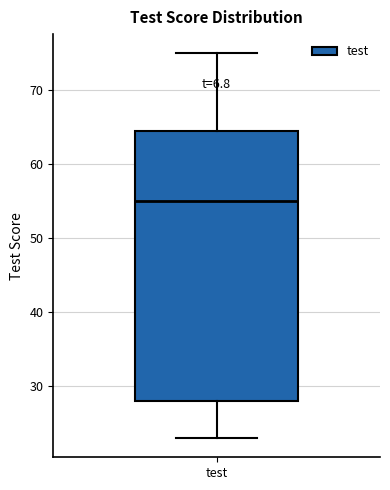

Where does the median line of the box for test sit on the y-axis? The values are not printed on the chart, so give them approximately, as read against the axis.

55